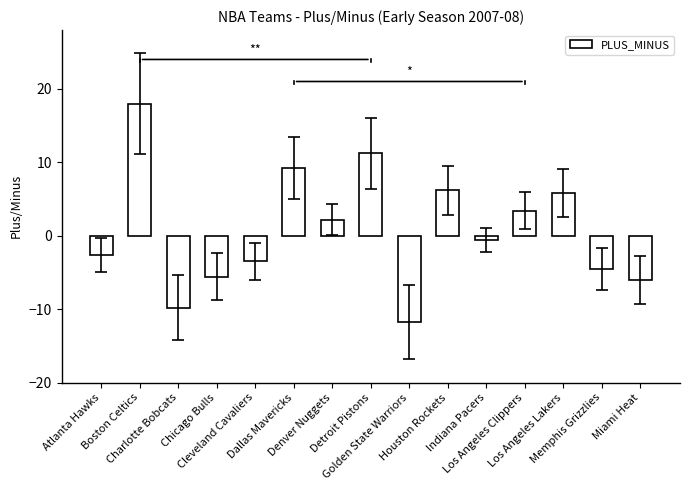

True or false: the data shows 31.5 at Boston Celtics.

False